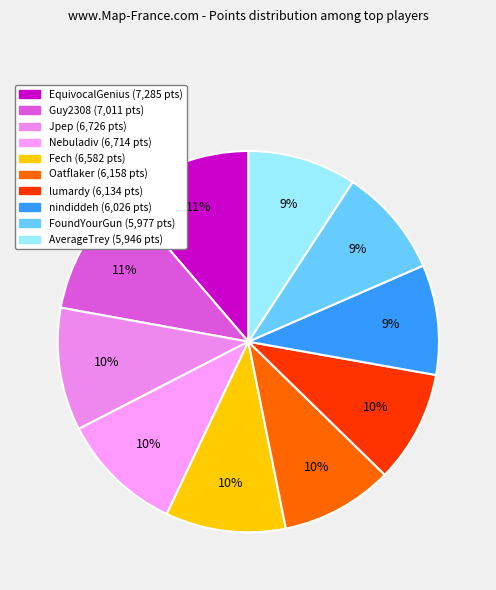

Does nindiddeh account for over 50% of the chart?

No